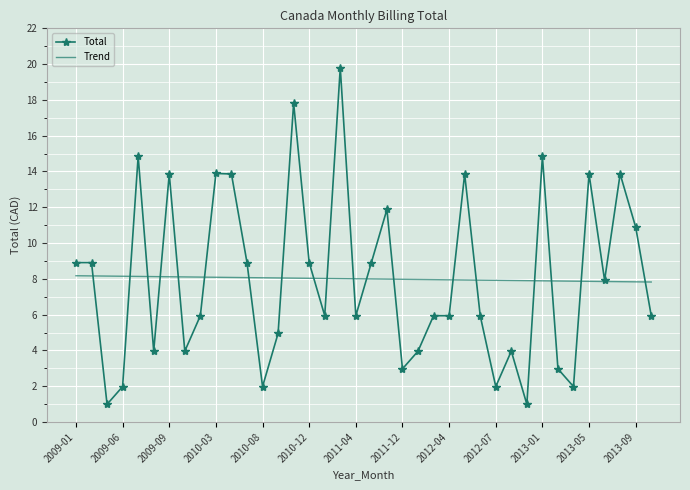

True or false: Total and Trend intersect in this chart.

True